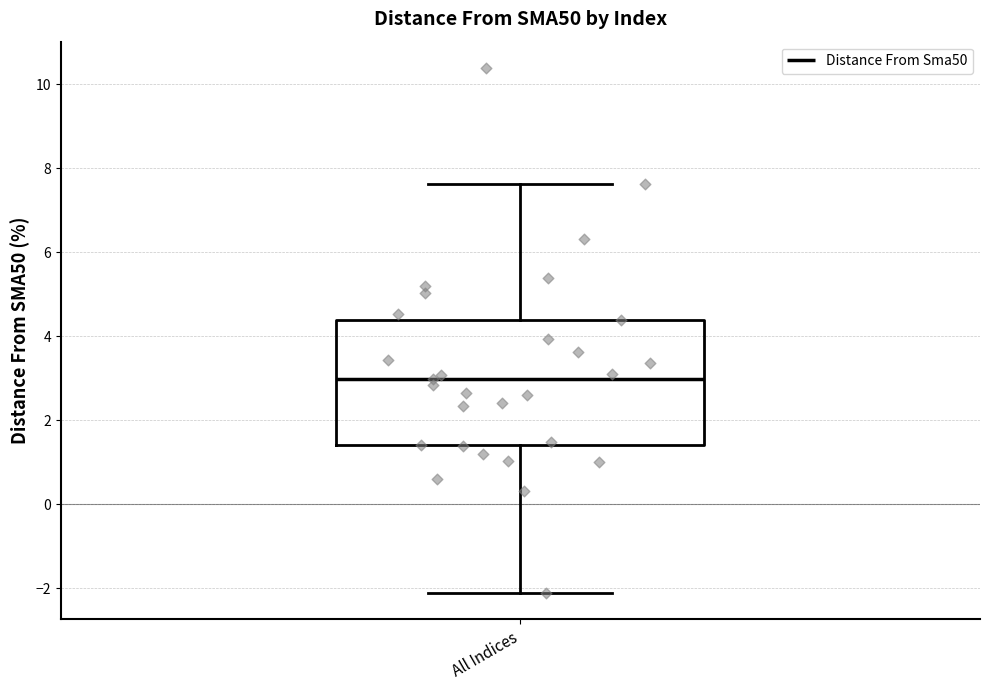

Read this box plot against the y-axis: the position of the median line, the range covered by the box, and the ends of both whiskers. The values are not printed on the chart, so give them approximately, as read against the axis.

median 3.0, box 1.4 to 4.4, whiskers -2.2 to 7.6